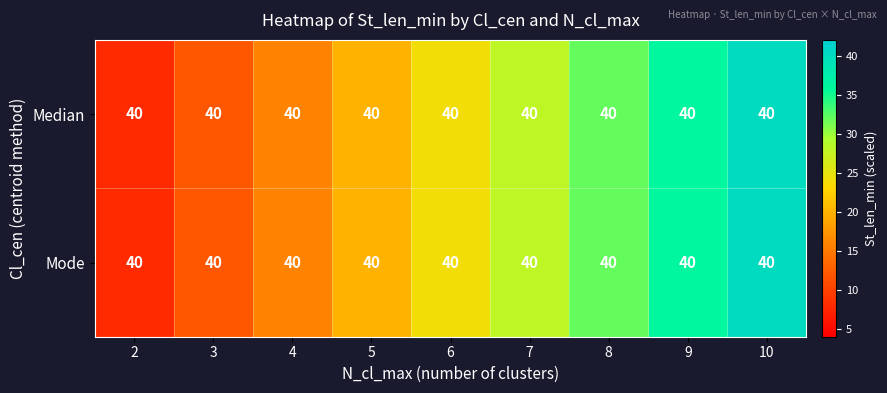

At which category does the chart reach its minimum across all series?

2